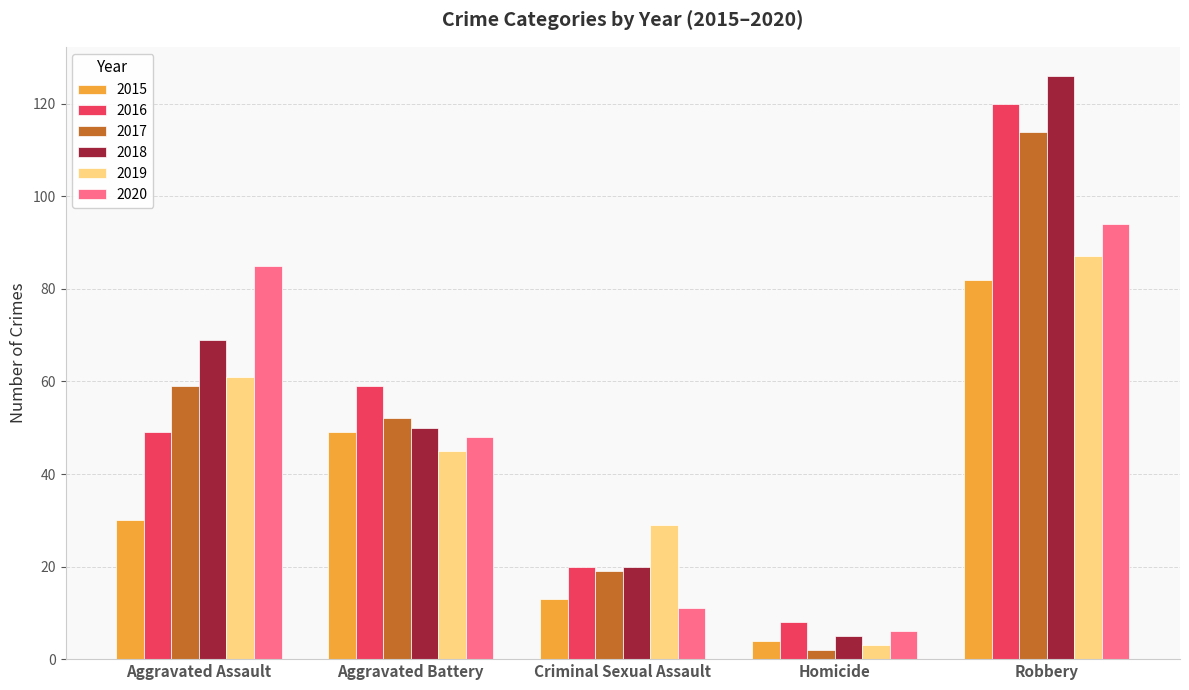

Reading left to right, what are all the values shown in this chart?

2015: 30	49	13	4	82
2016: 49	59	20	8	120
2017: 59	52	19	2	114
2018: 69	50	20	5	126
2019: 61	45	29	3	87
2020: 85	48	11	6	94